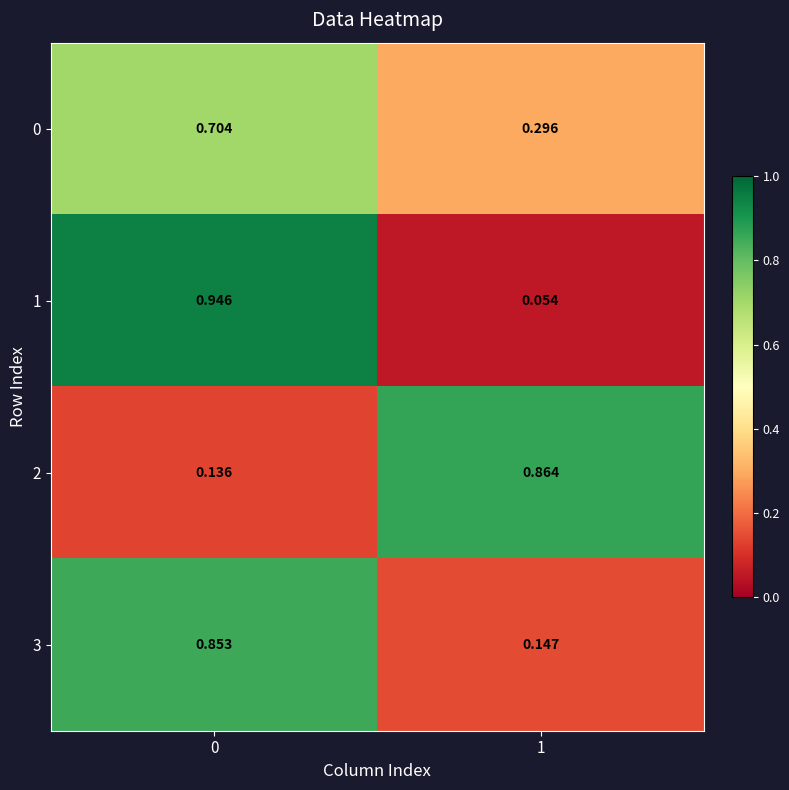

Reading left to right, list all the values displayed in this chart.

0: 0=0.7	1=0.3
1: 0=0.9	1=0.1
2: 0=0.1	1=0.9
3: 0=0.9	1=0.1